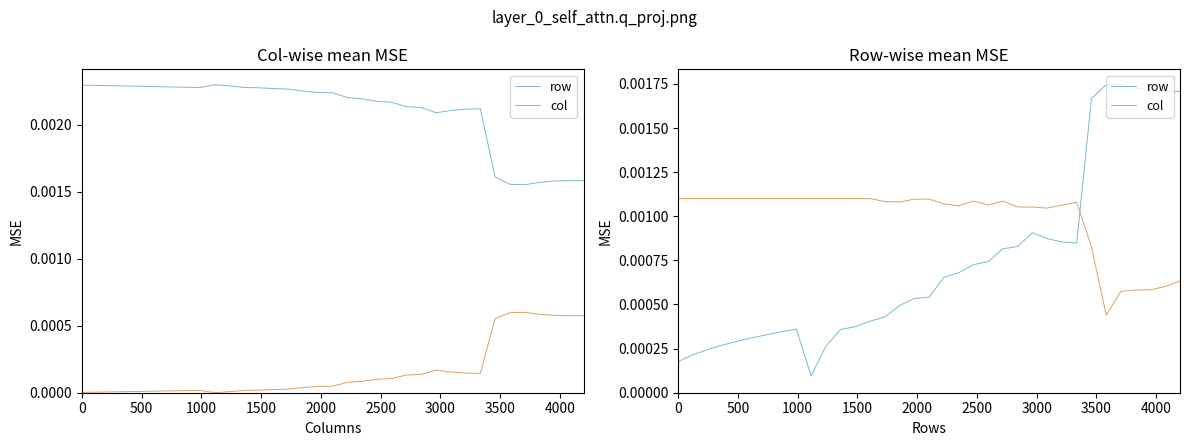

True or false: row has more than 0 points higher than both neighbors.

True